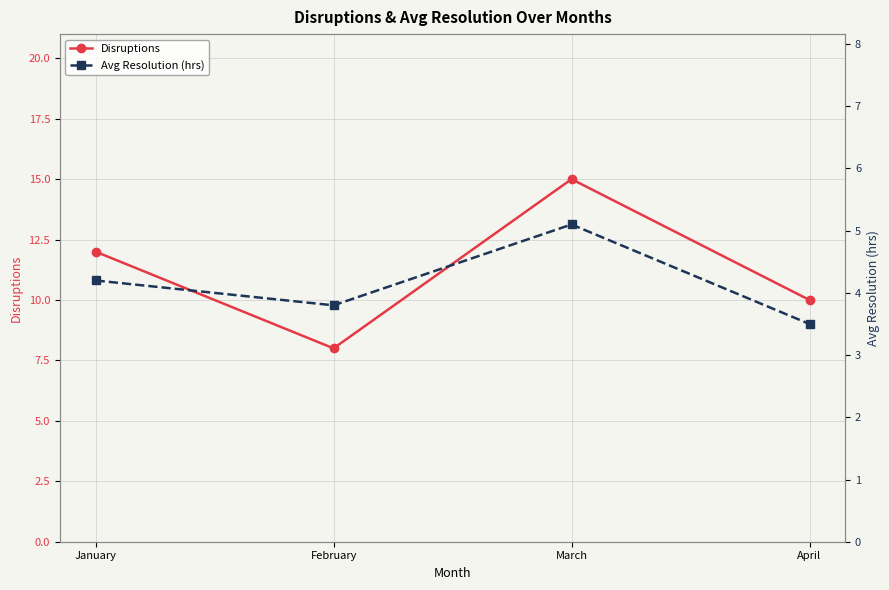

Where does the Disruptions series first go above 12?

March